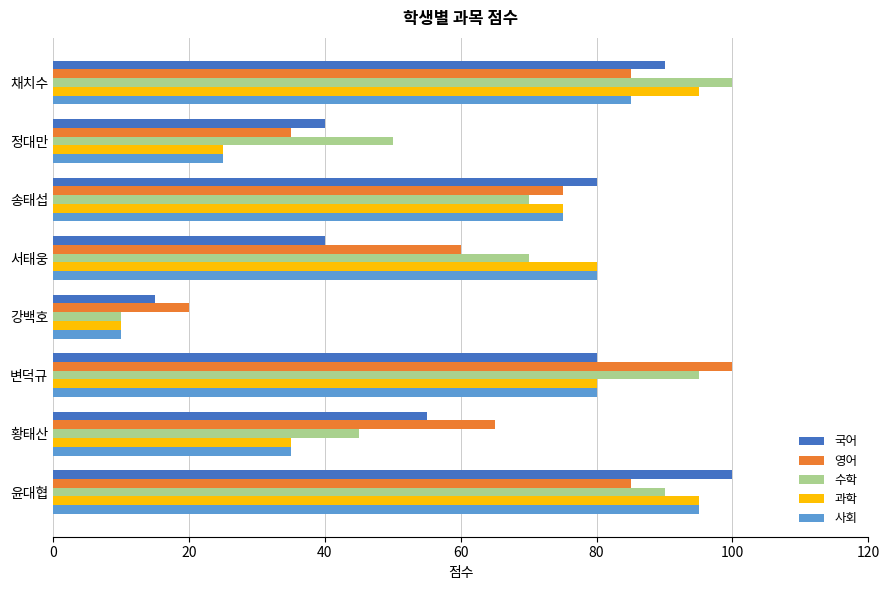

At how many categories does at least one series exceed 74?

5